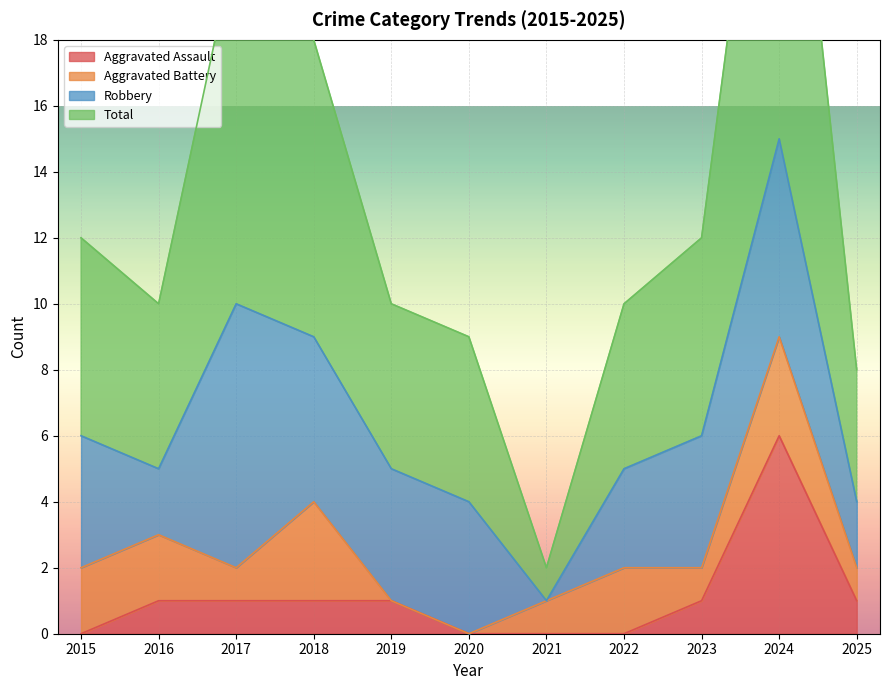

What is the total value across all series at 2017?

22